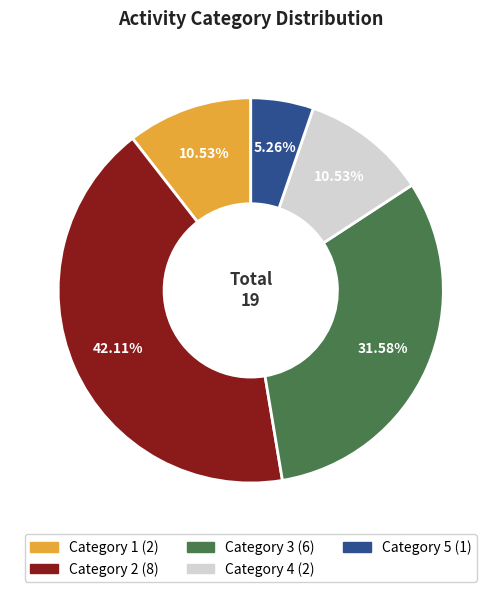

How many segments does this pie chart have?

5